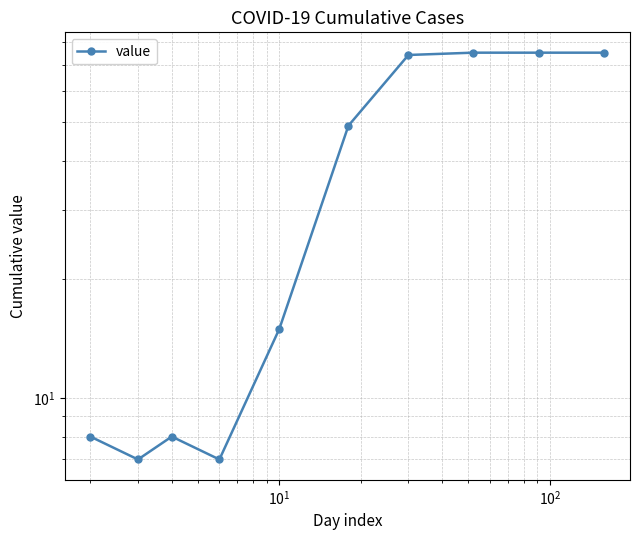

How many data points are above 49?

4